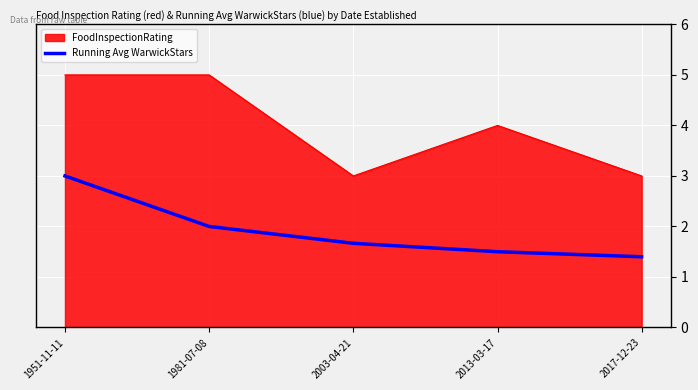

What is the minimum value shown in the chart?

1.4